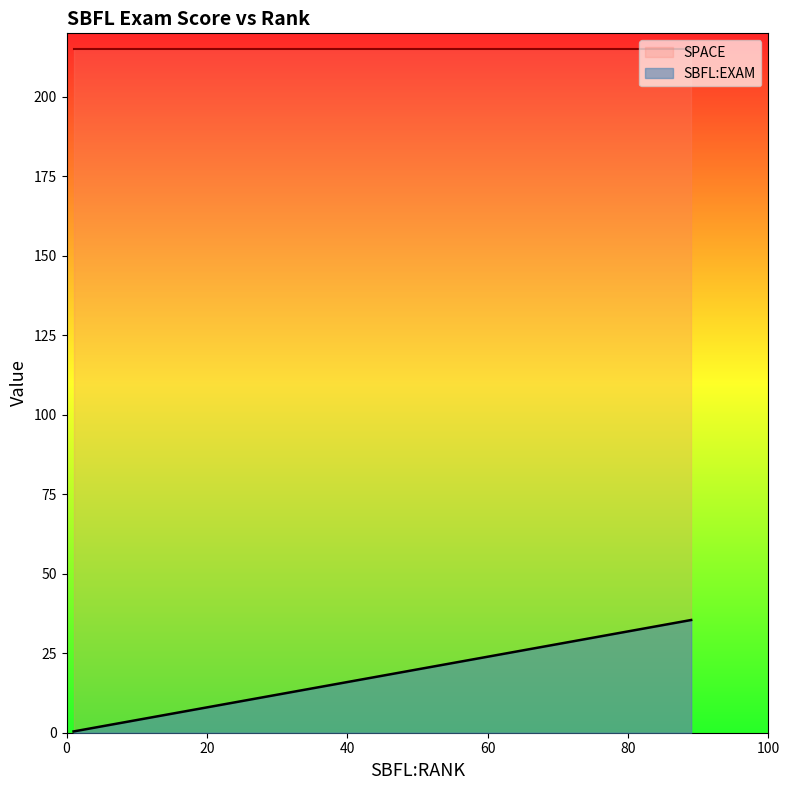

True or false: SBFL:EXAM and SPACE intersect in this chart.

False